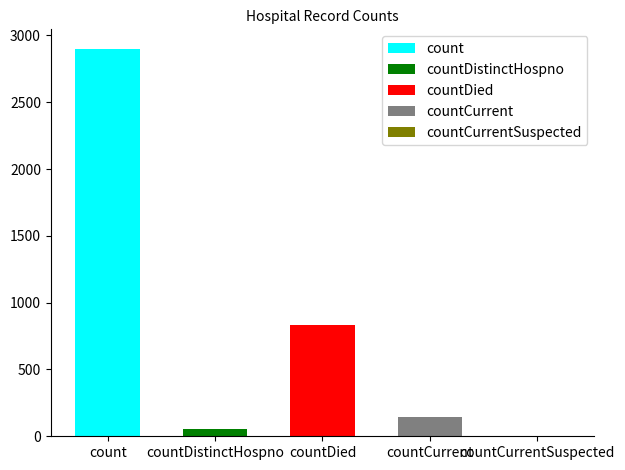

What is the sum of the values at countCurrentSuspected and countCurrent?

144